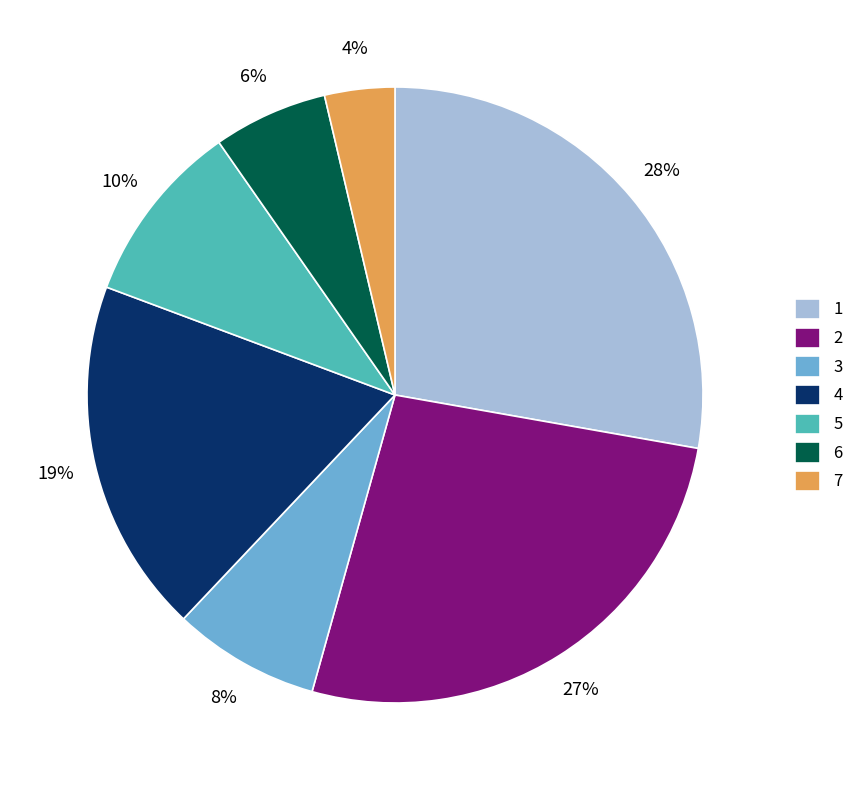

Between 3 and 7, which is larger?

3